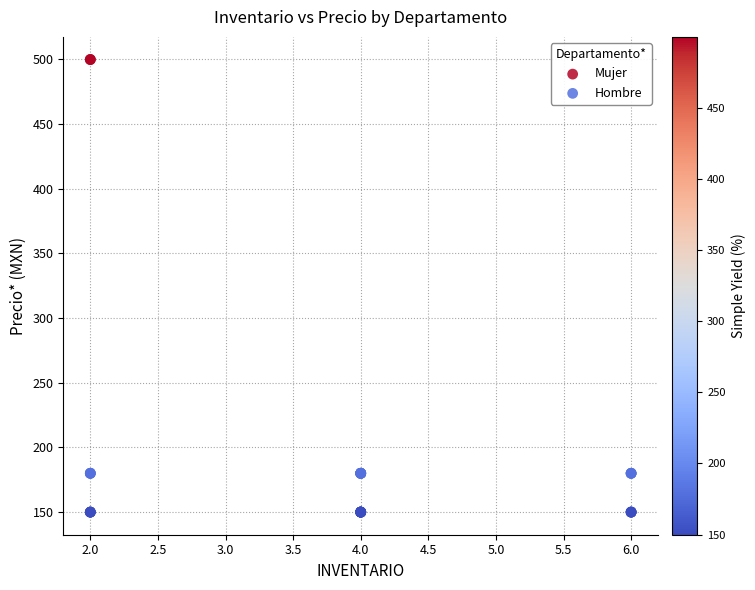

Which series contains the highest Y value?

Mujer